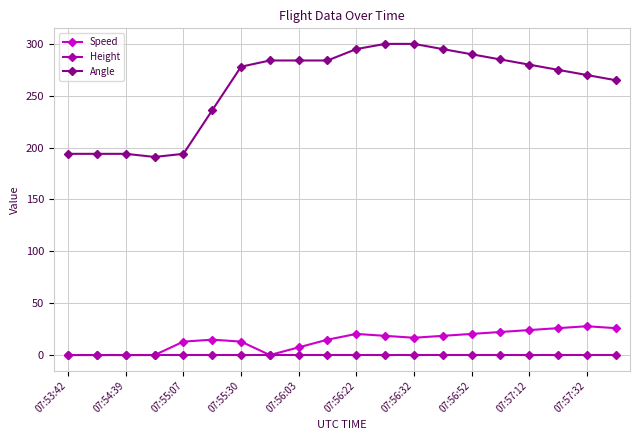

What are all the series names shown in the legend?

Speed, Height, Angle